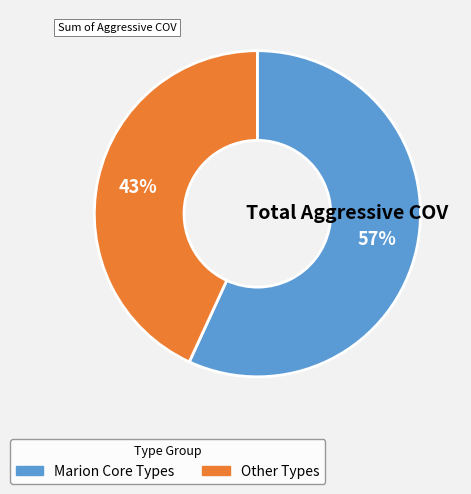

Is it true that Other Types is 43% of the pie?

True